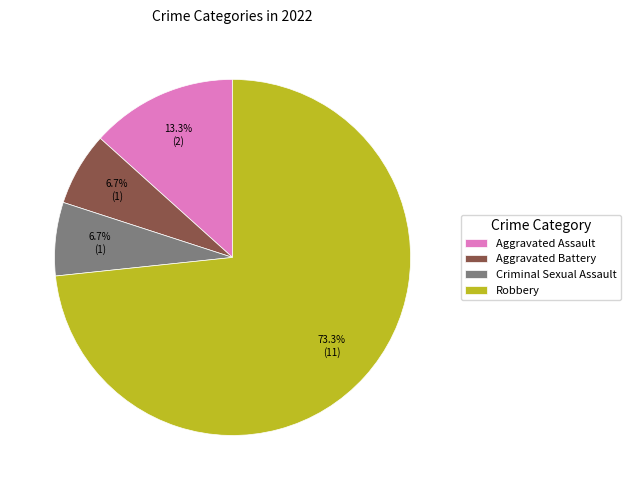

Does Aggravated Battery represent more than half of the total?

No